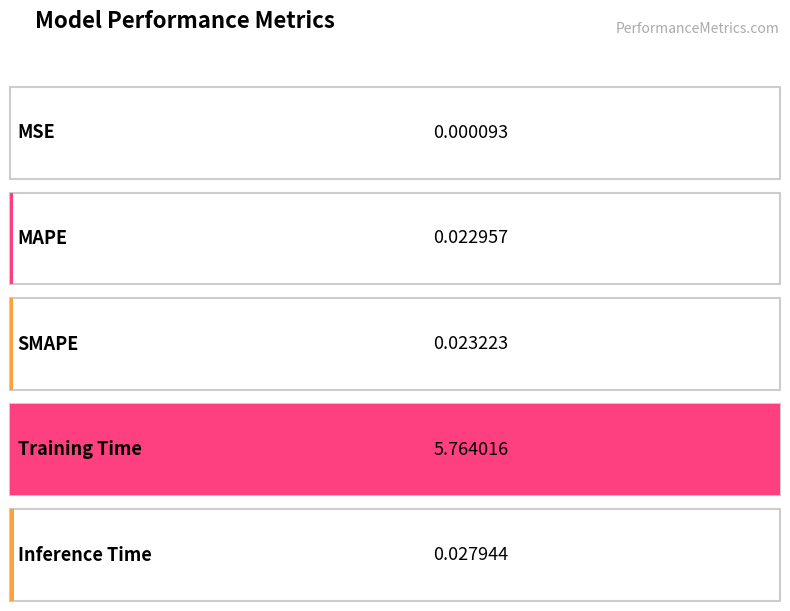

The chart shows a value of 0.0 at SMAPE. True or false?

True